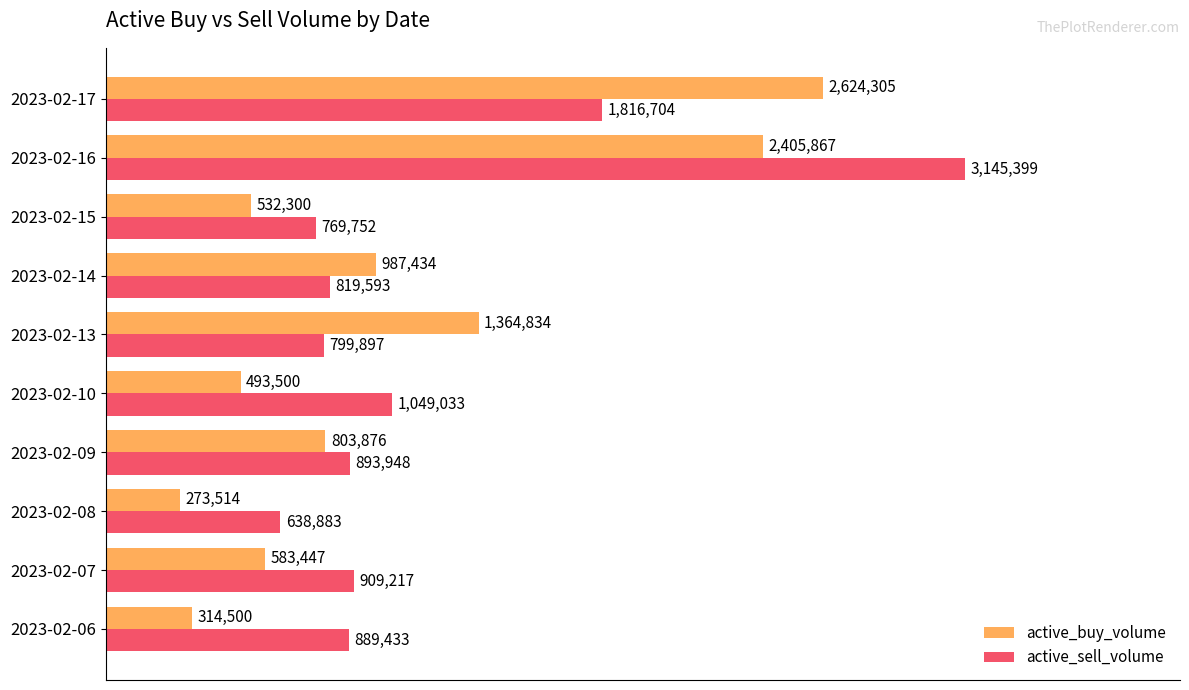

List the series in order of their peak value, highest first.

active_sell_volume, active_buy_volume